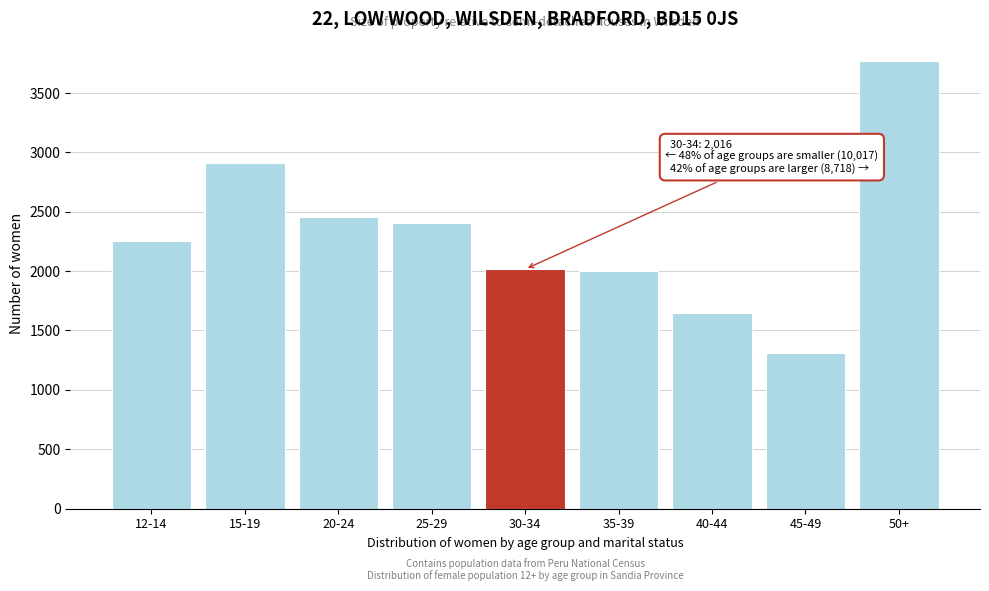

Reading left to right, what are all the values shown in this chart?

12-14=2250	15-19=2907	20-24=2459	25-29=2401	30-34=2016	35-39=1999	40-44=1643	45-49=1306	50+=3770